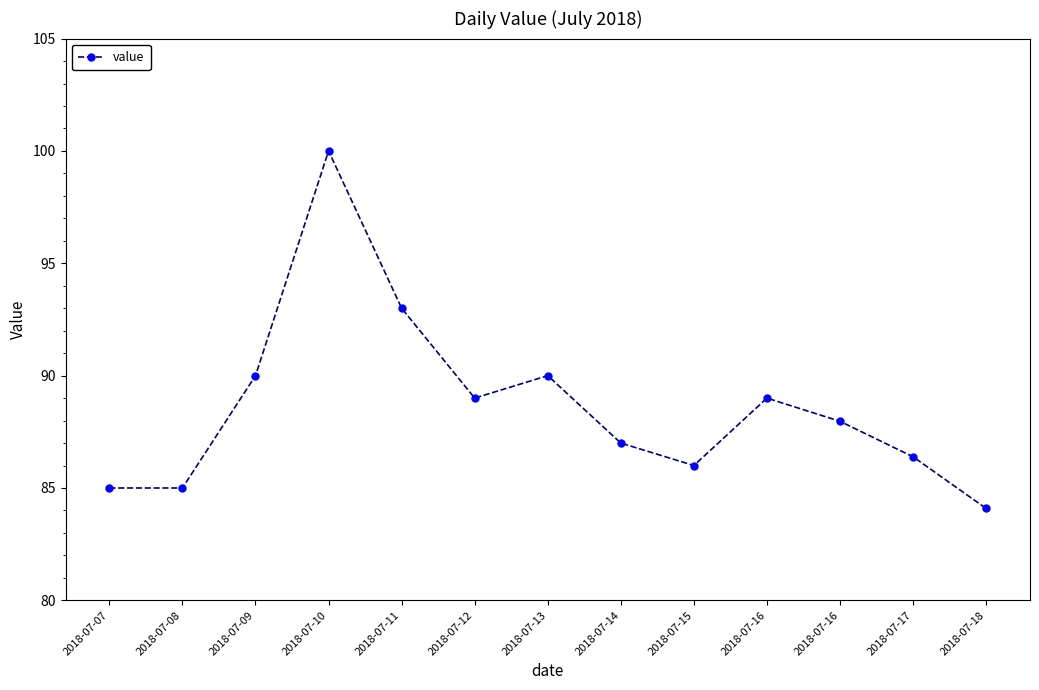

At which label does the data first exceed 87?

2018-07-09